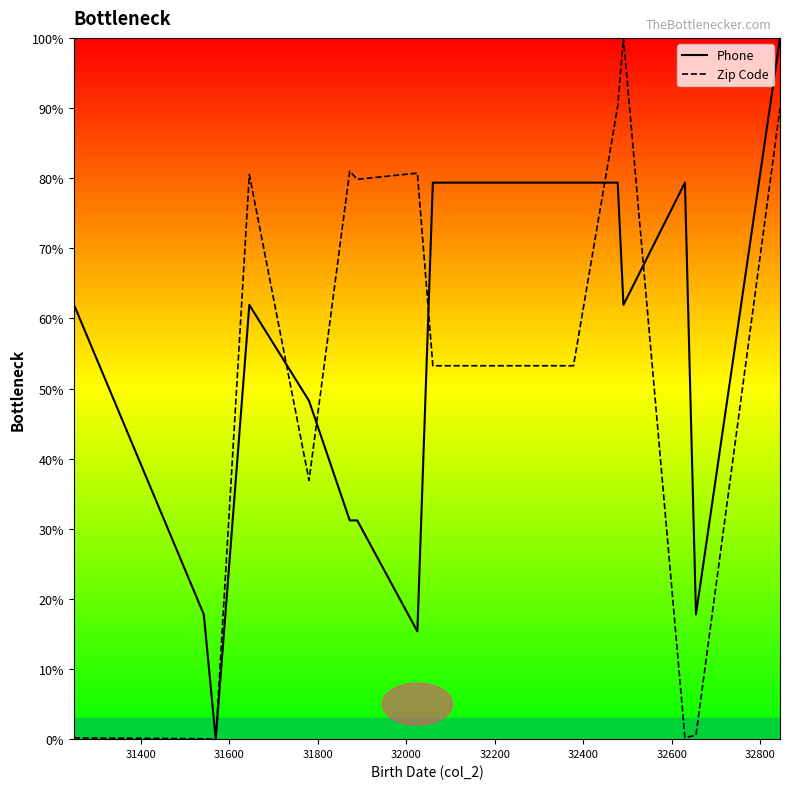

What is the maximum value for Zip Code?

100.0